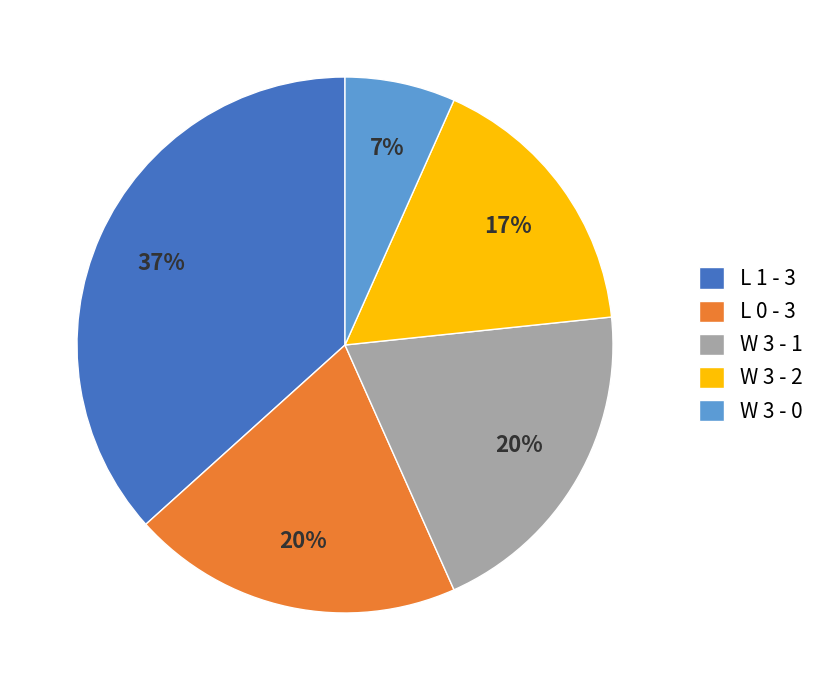

To the nearest percent, what is the difference between the largest and smallest slice percentages?

30%